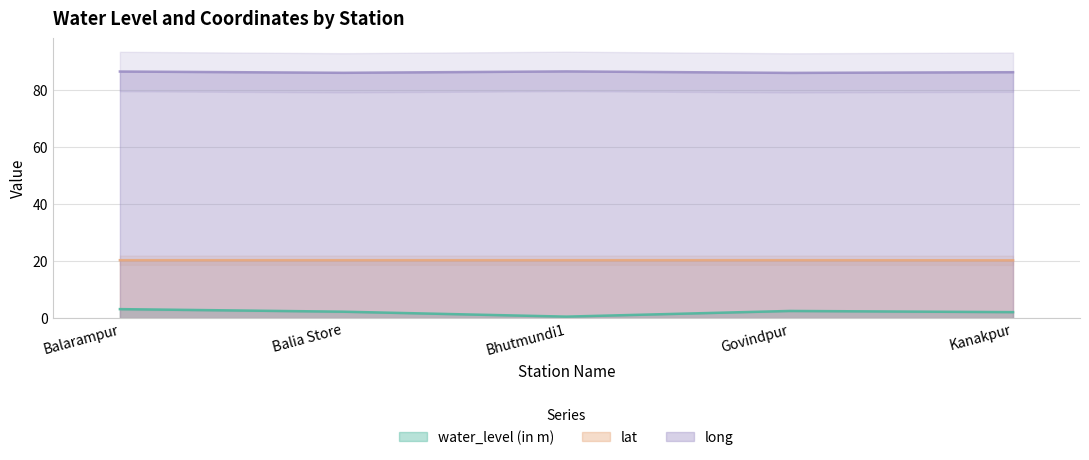

Is it true that lat equals 13.4 at Kanakpur?

False